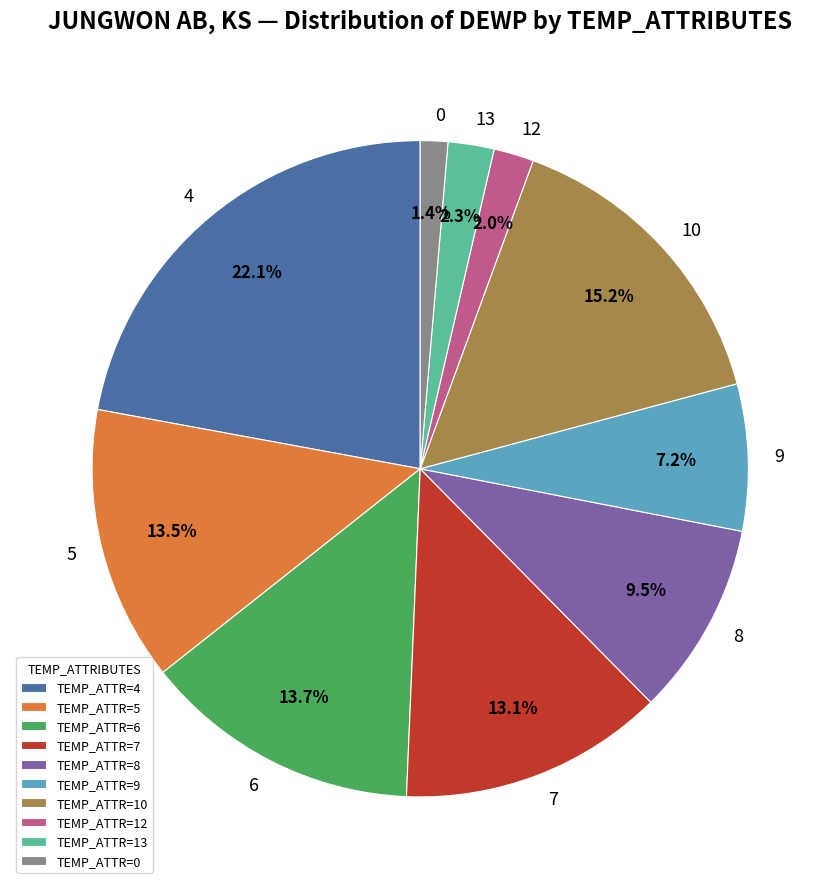

What percentage is the 6 slice, to the nearest percent?

14%